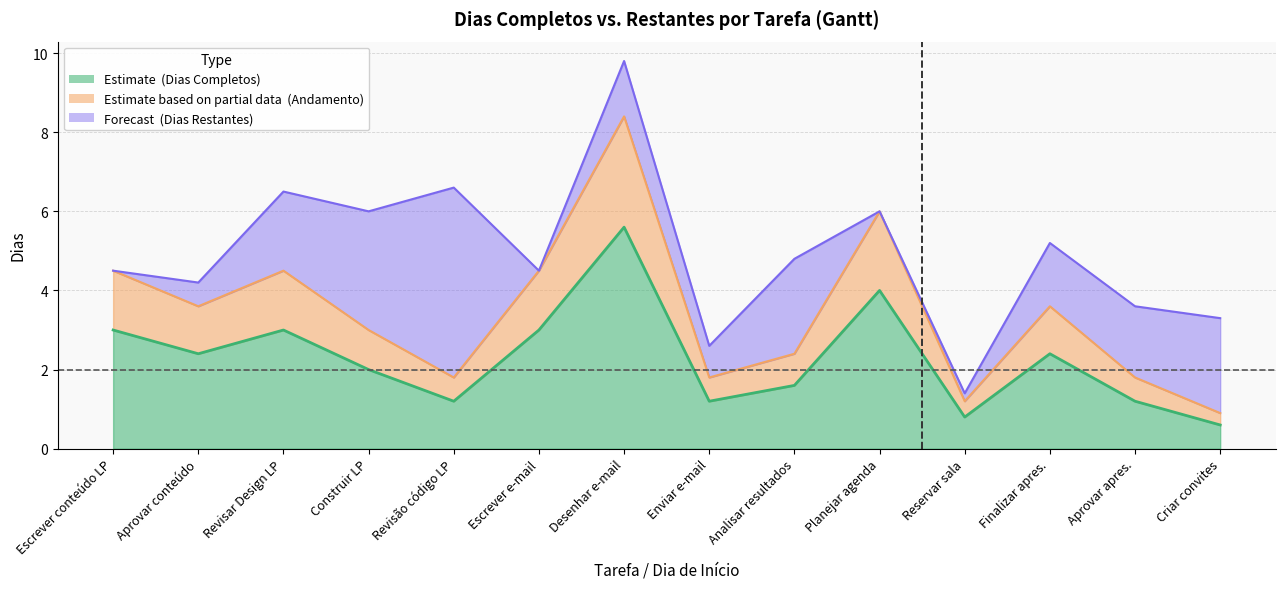

Reading right to left, extract all data points from this chart.

DIAS COMPLETOS: 0.6	1.2	2.4	0.8	4.0	1.6	1.2	5.6	3.0	1.2	2.0	3.0	2.4	3.0
DIAS RESTANTES: 2.4	1.8	1.6	0.2	0.0	2.4	0.8	1.4	0.0	4.8	3.0	2.0	0.6	0.0
DURAÇÃO: 3.0	3.0	4.0	1.0	4.0	4.0	2.0	7.0	3.0	6.0	5.0	5.0	3.0	3.0